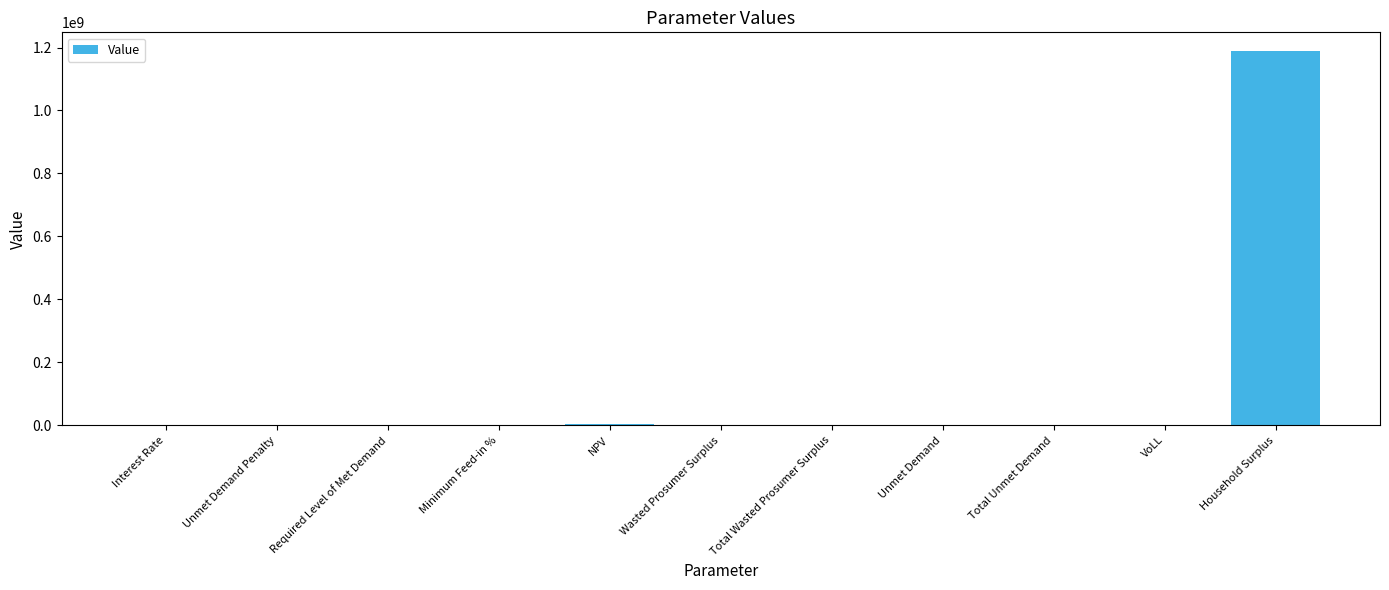

How many data points does each series have?

11